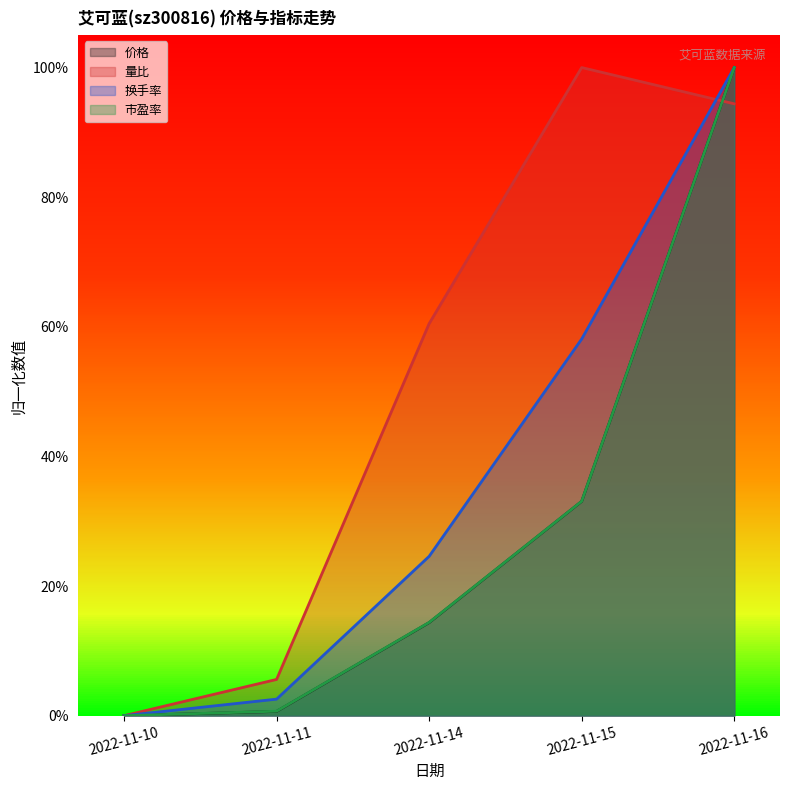

Which series has the largest total across all categories?

量比